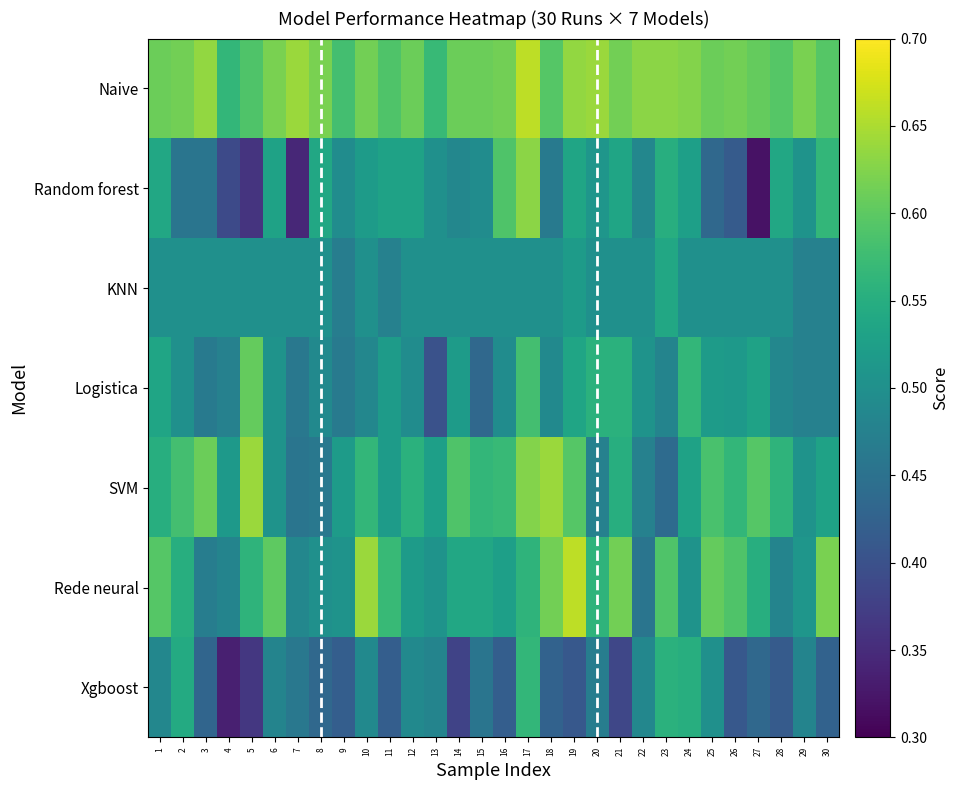

What is the spread (max minus min) of values at 17?

0.2